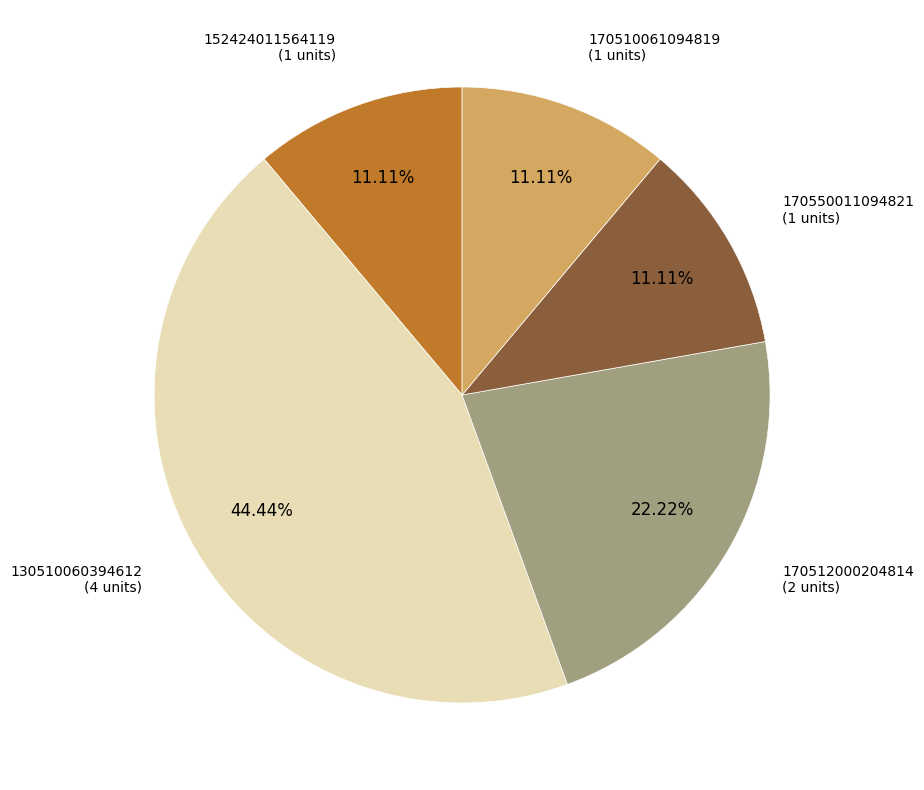

Is there a majority slice in this chart?

No